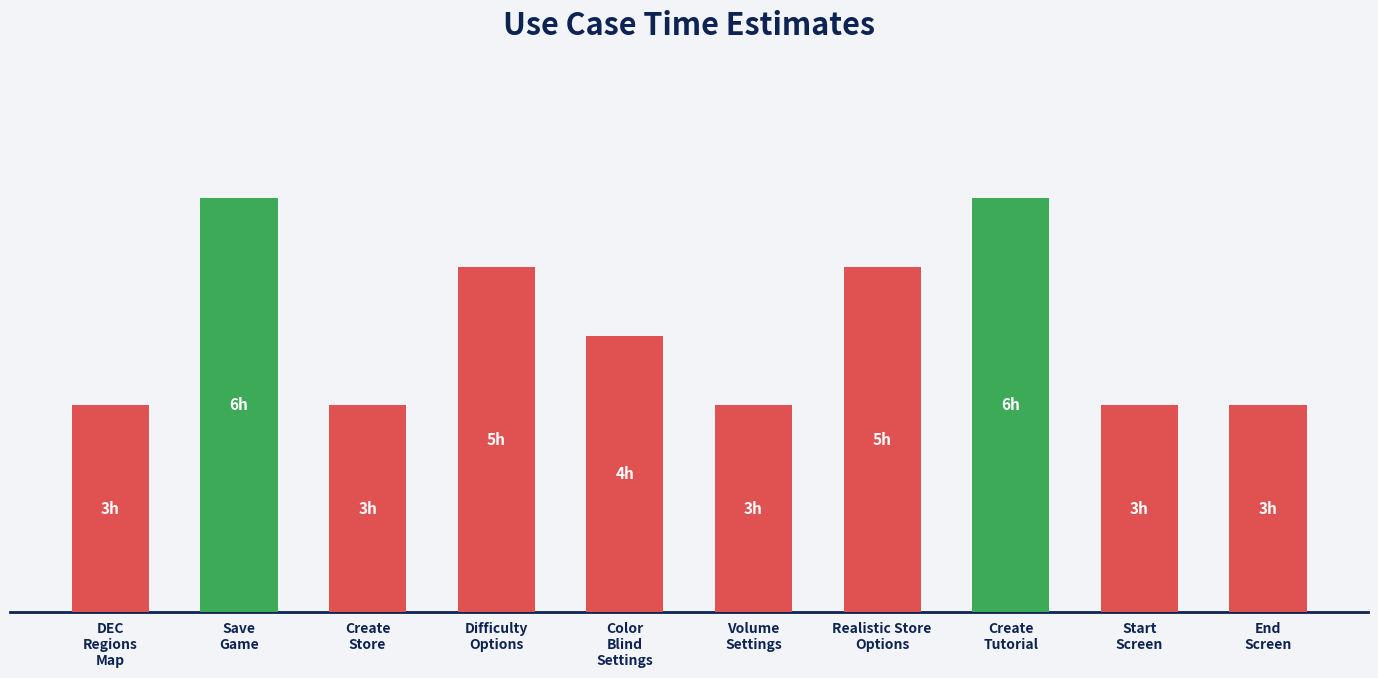

Which category has the lowest value across all series?

DEC
Regions
Map